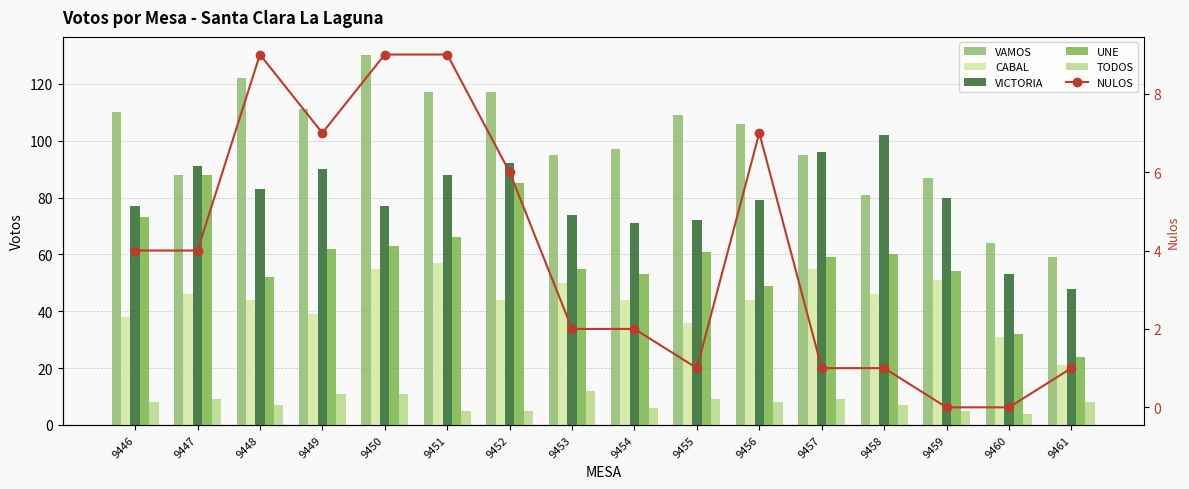

How many series are shown in this chart?

6